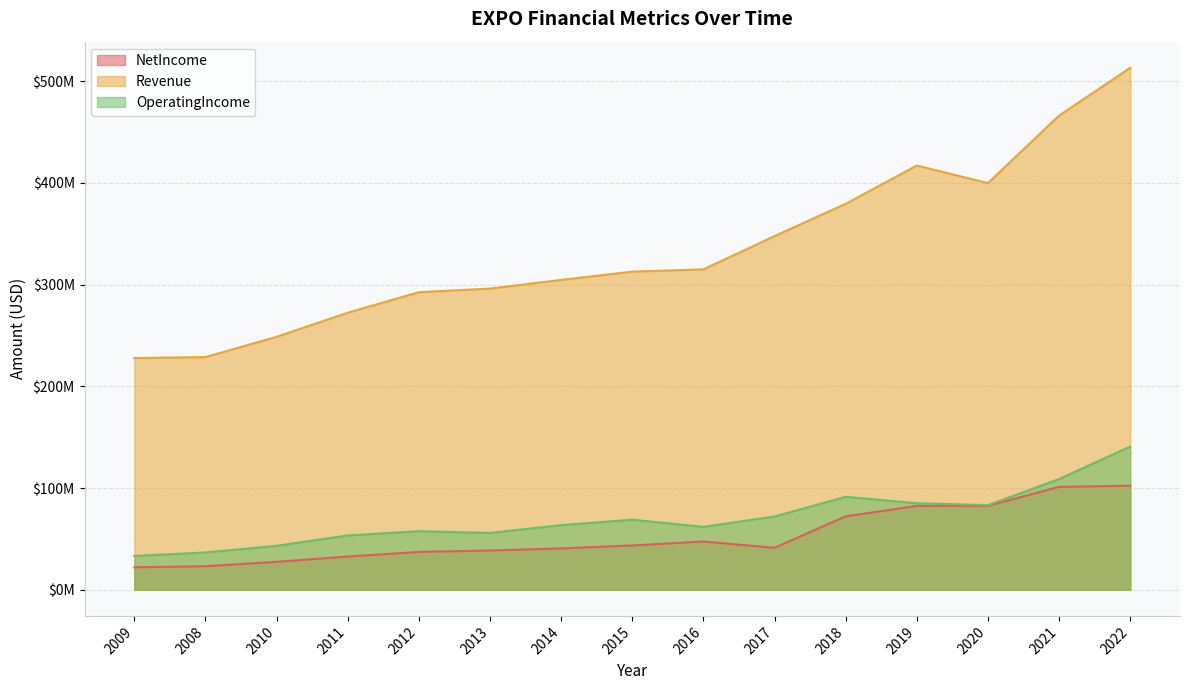

Where is the first local minimum for Revenue?

2020